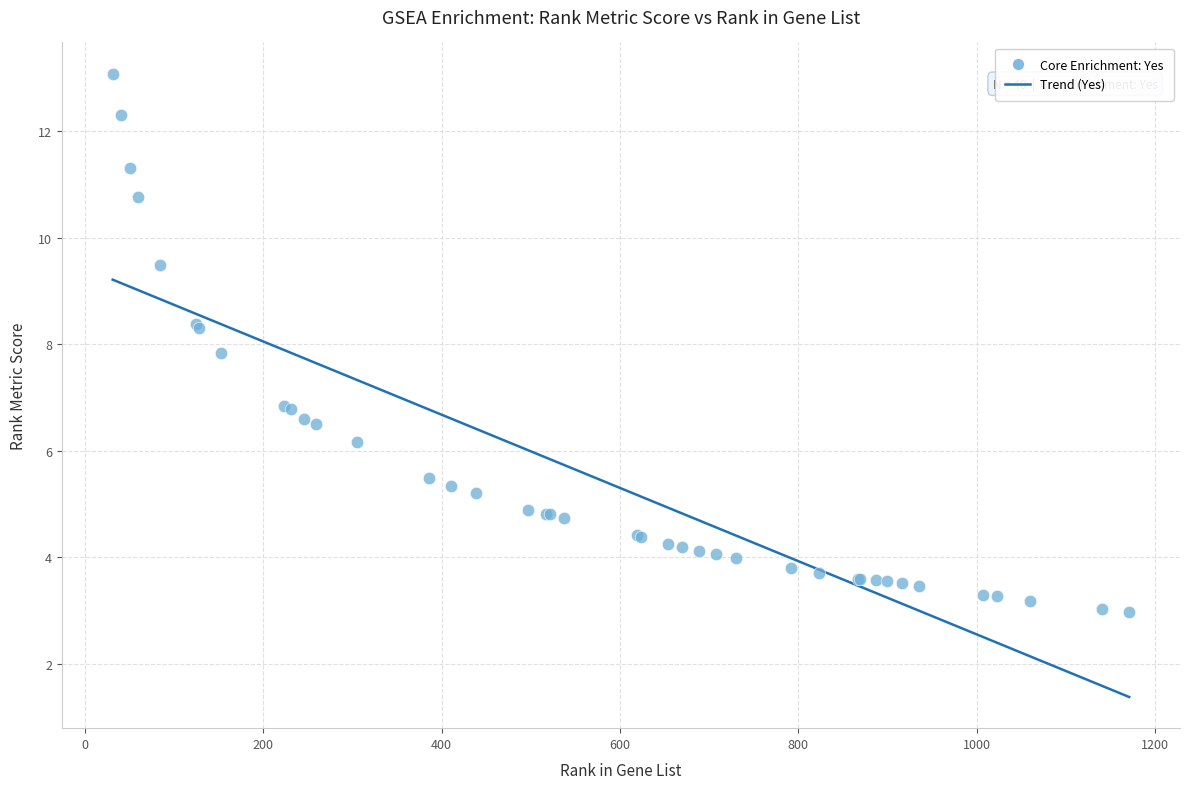

What Y value in the scatter plot is closest to 8?

7.8